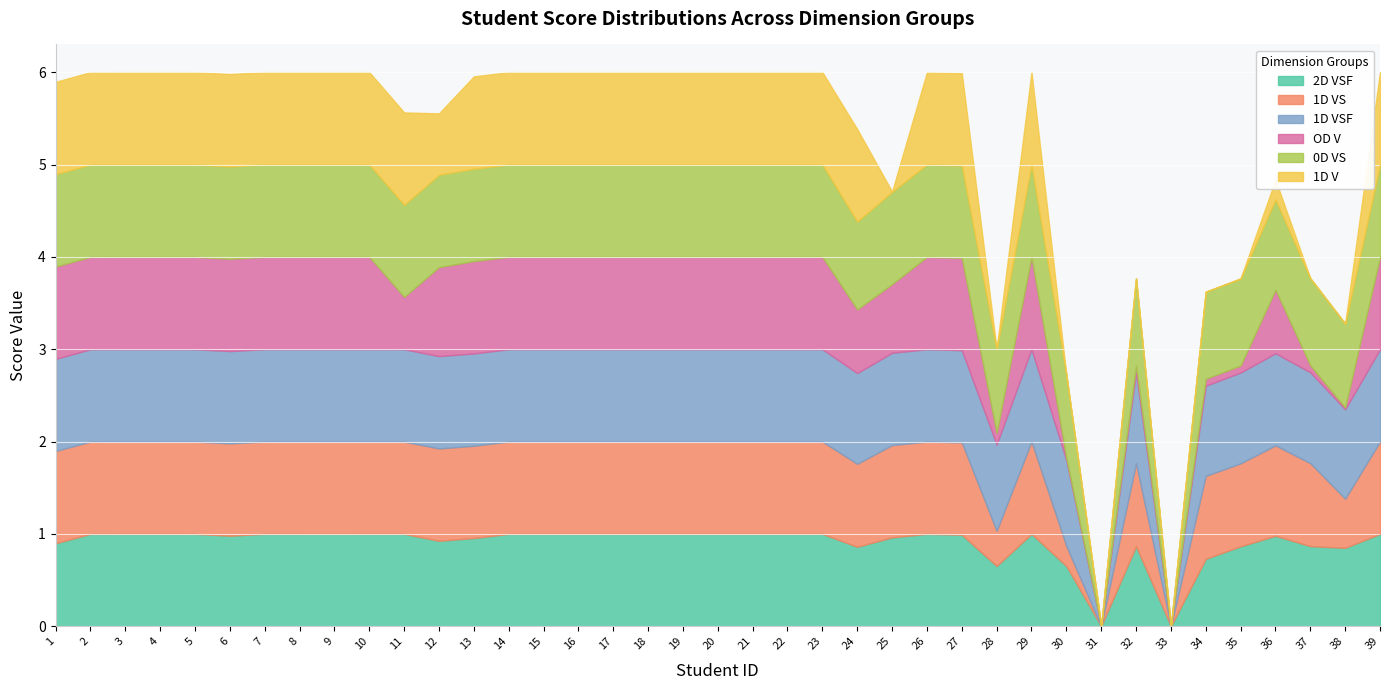

The 2D VSF series shows 1.0 at 8. True or false?

True